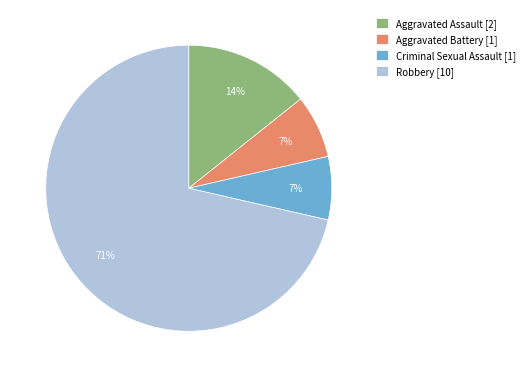

Is the sum of Aggravated Assault and Aggravated Battery greater than half?

No